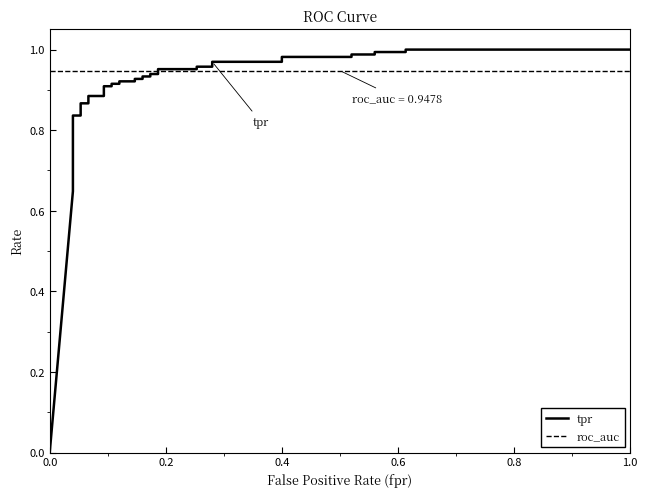

The roc_auc series shows 0.2 at 16. True or false?

False